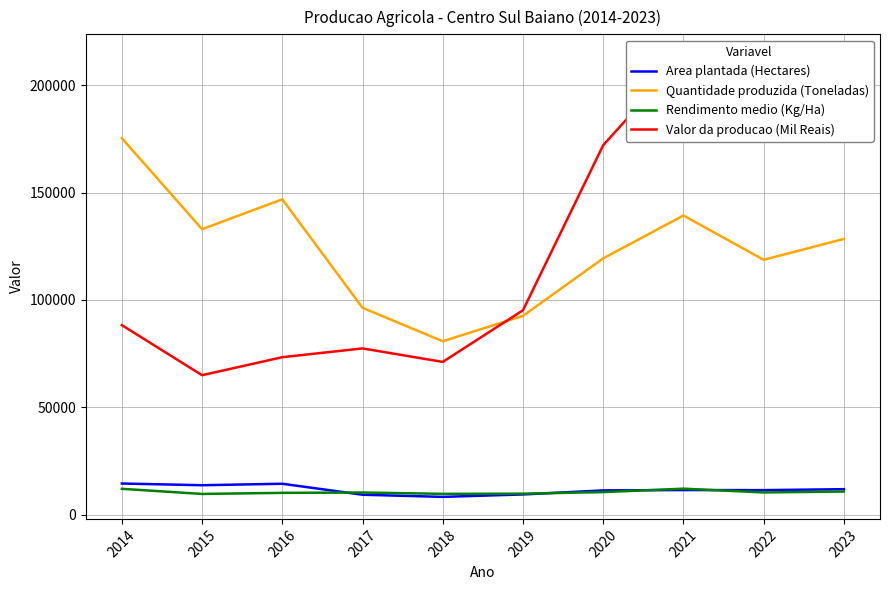

How many distinct data groups are displayed?

4